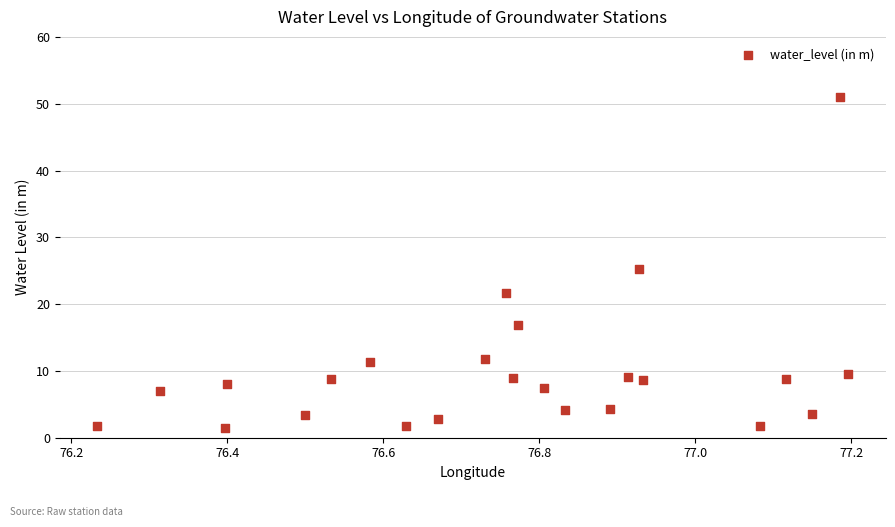

What Y value in the scatter plot is closest to 26?

25.2